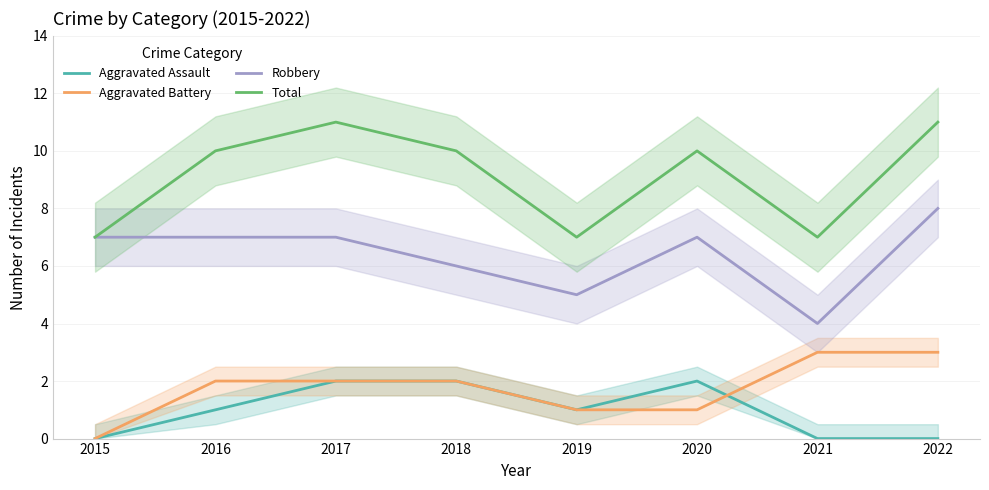

What is the maximum value for Robbery?

8